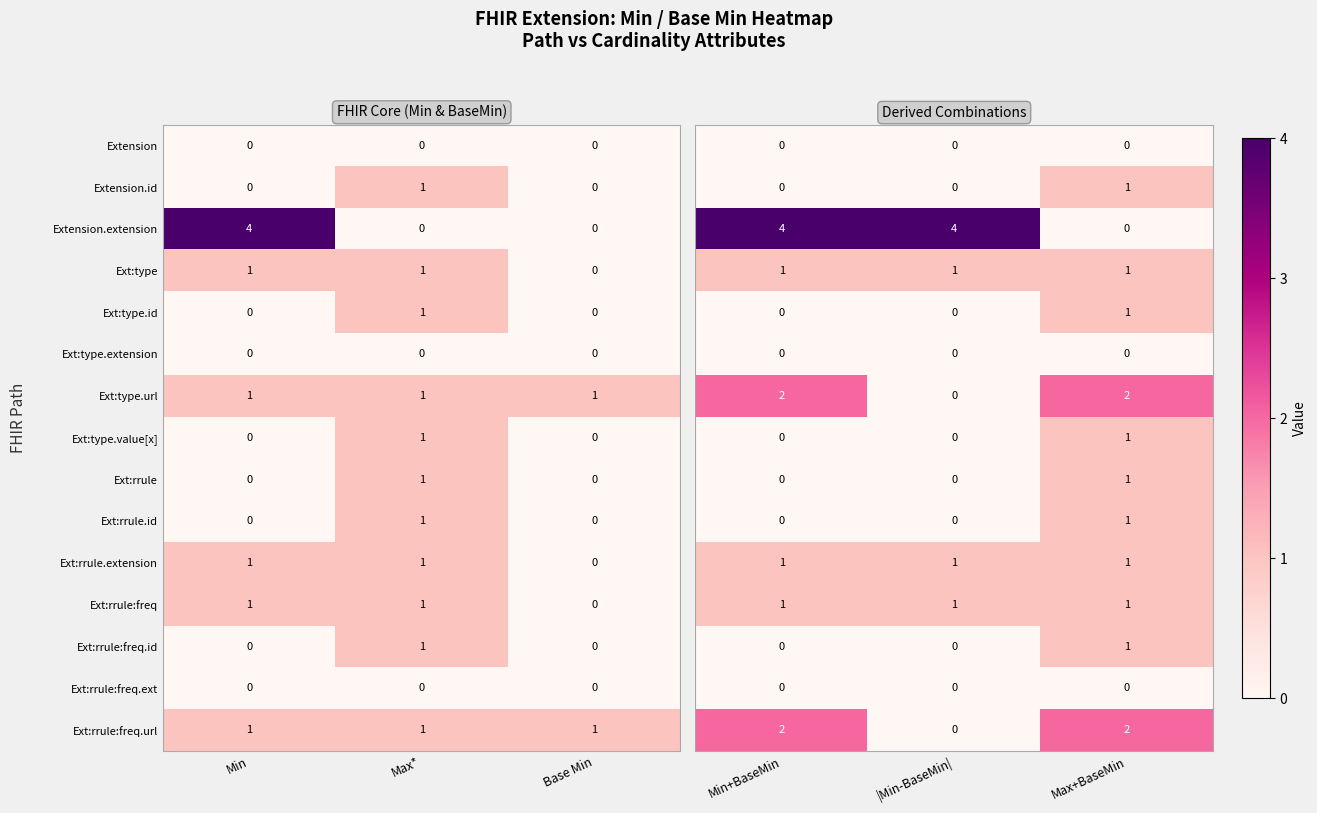

The Ext:rrule.extension series shows 1 at Max*. True or false?

True